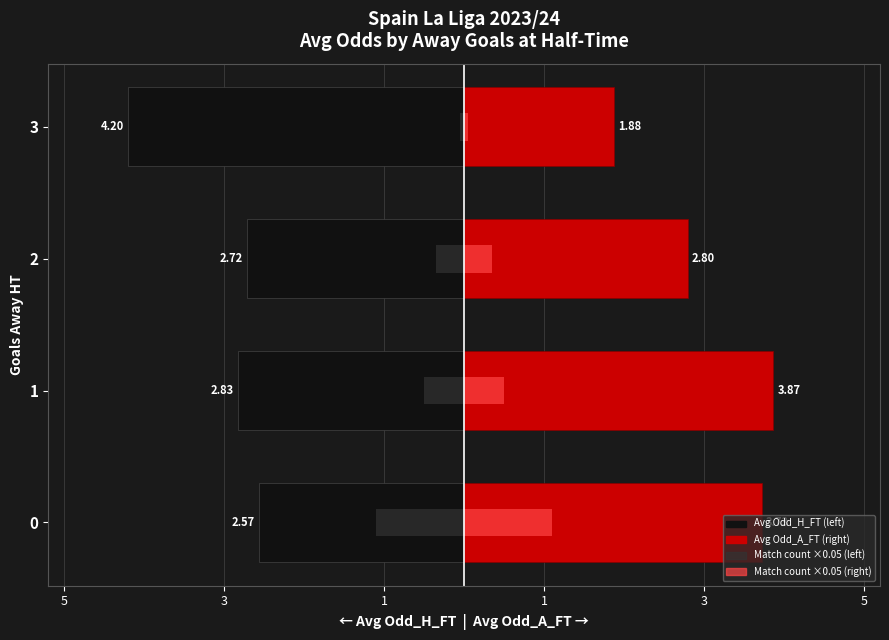

How many data points does each series have?

4